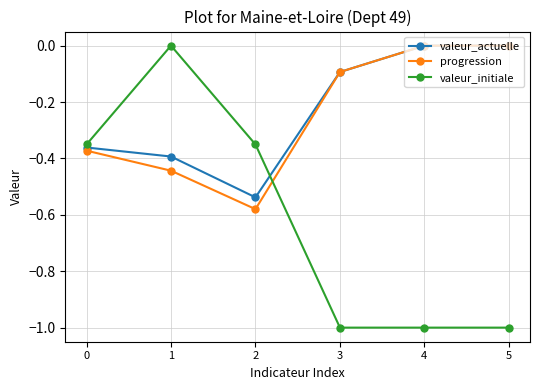

What is the spread (max minus min) of values at 1?

0.4